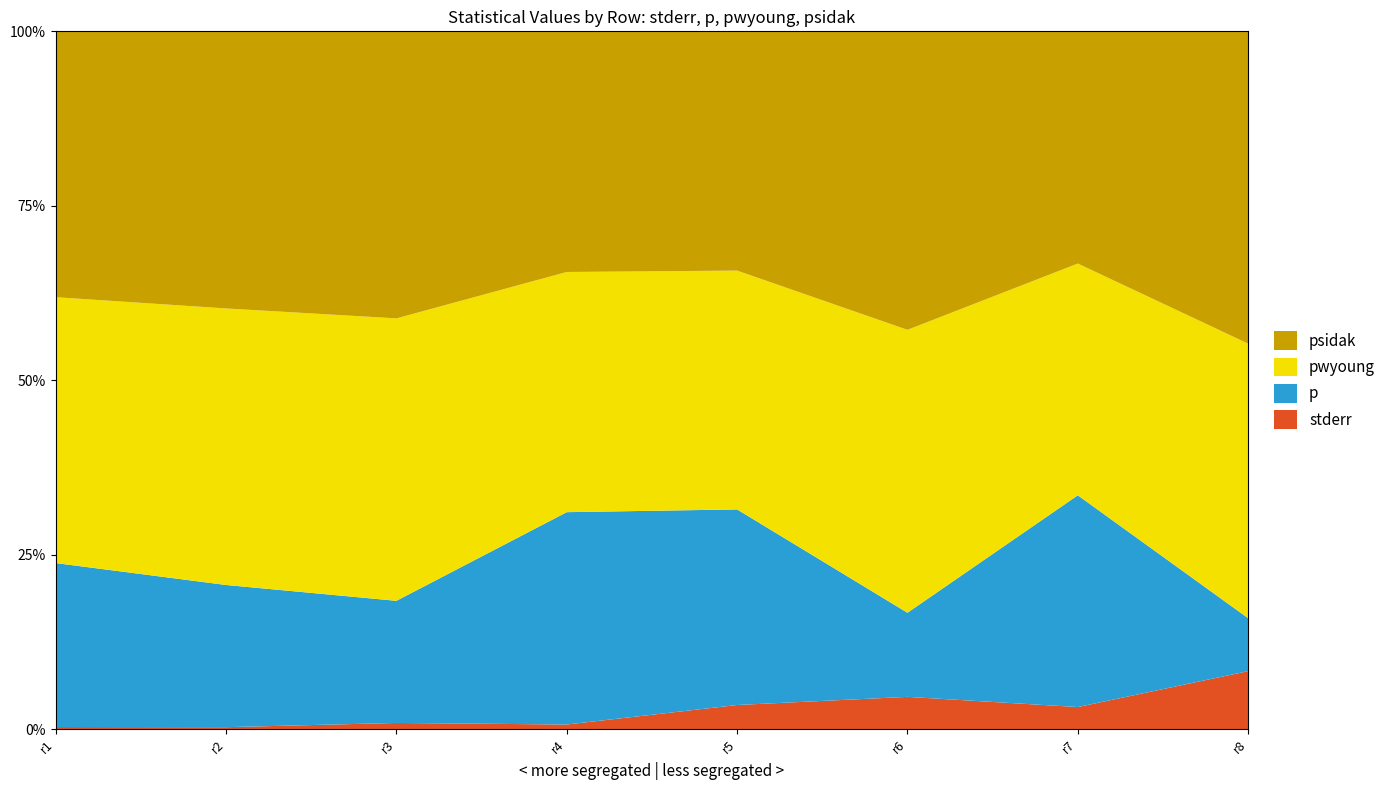

Reading left to right, what are all the values shown in this chart?

stderr: r1=0.0	r2=0.0	r3=0.0	r4=0.0	r5=0.1	r6=0.1	r7=0.1	r8=0.1
p: r1=0.6	r2=0.5	r3=0.4	r4=0.9	r5=0.8	r6=0.2	r7=0.9	r8=0.1
pwyoung: r1=1.0	r2=1.0	r3=0.9	r4=1.0	r5=1.0	r6=0.8	r7=1.0	r8=0.5
psidak: r1=1.0	r2=1.0	r3=1.0	r4=1.0	r5=1.0	r6=0.9	r7=1.0	r8=0.5